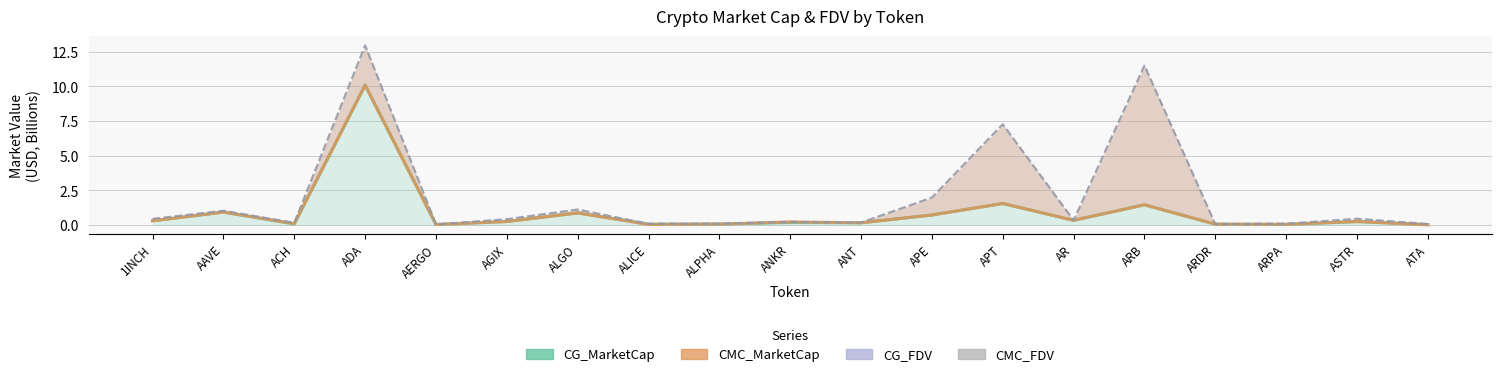

What is the average value of the CG_MarketCap series?

0.9